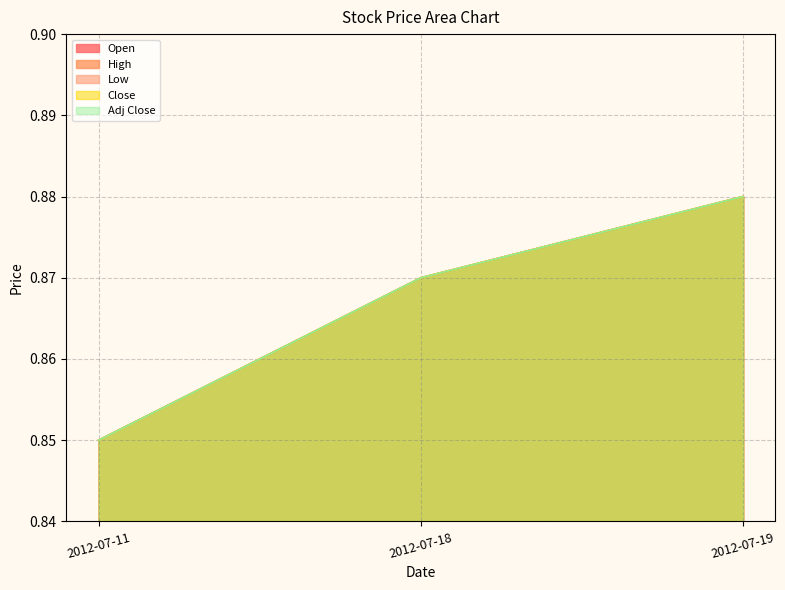

Count the number of data series in this chart.

5